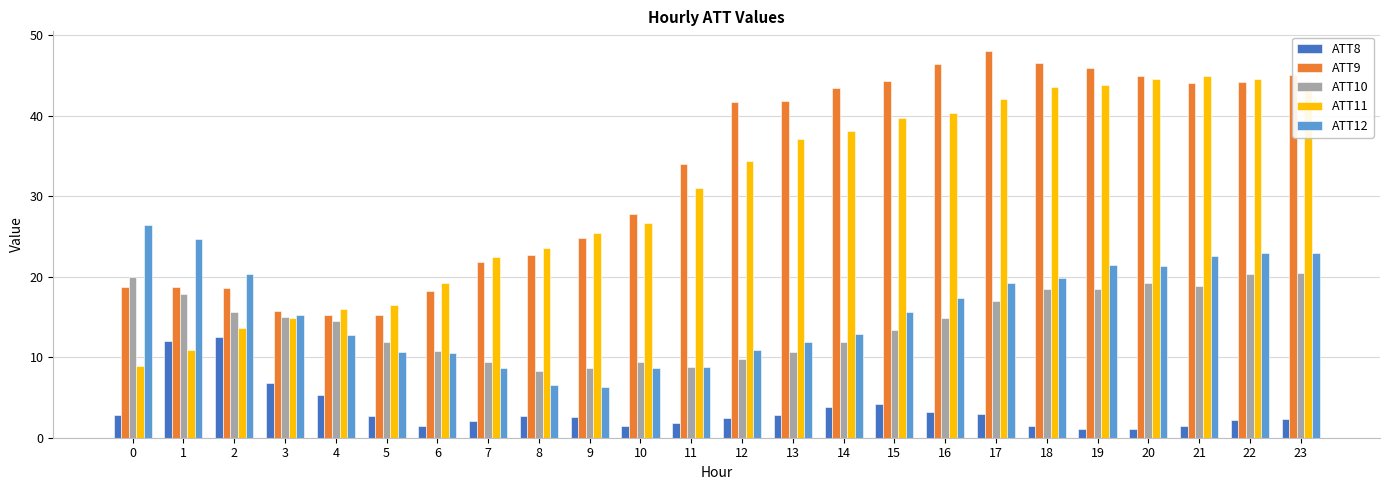

Which series has the largest total across all categories?

ATT9